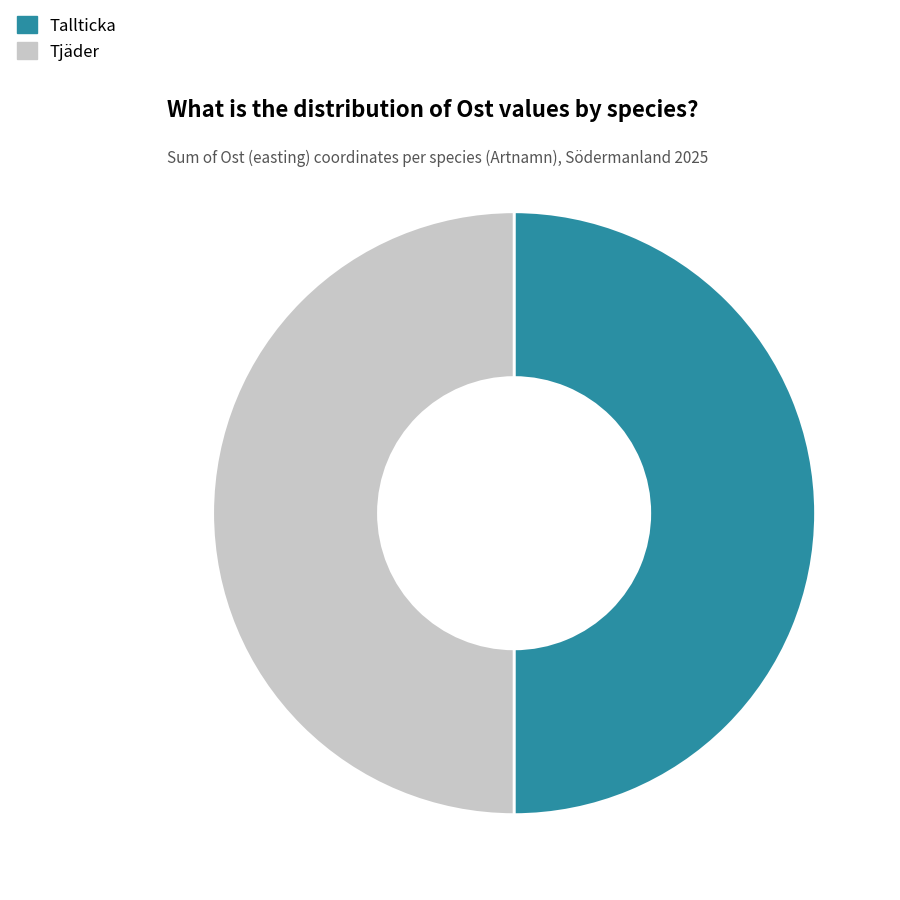

True or false: Tallticka accounts for 38% of the total.

False